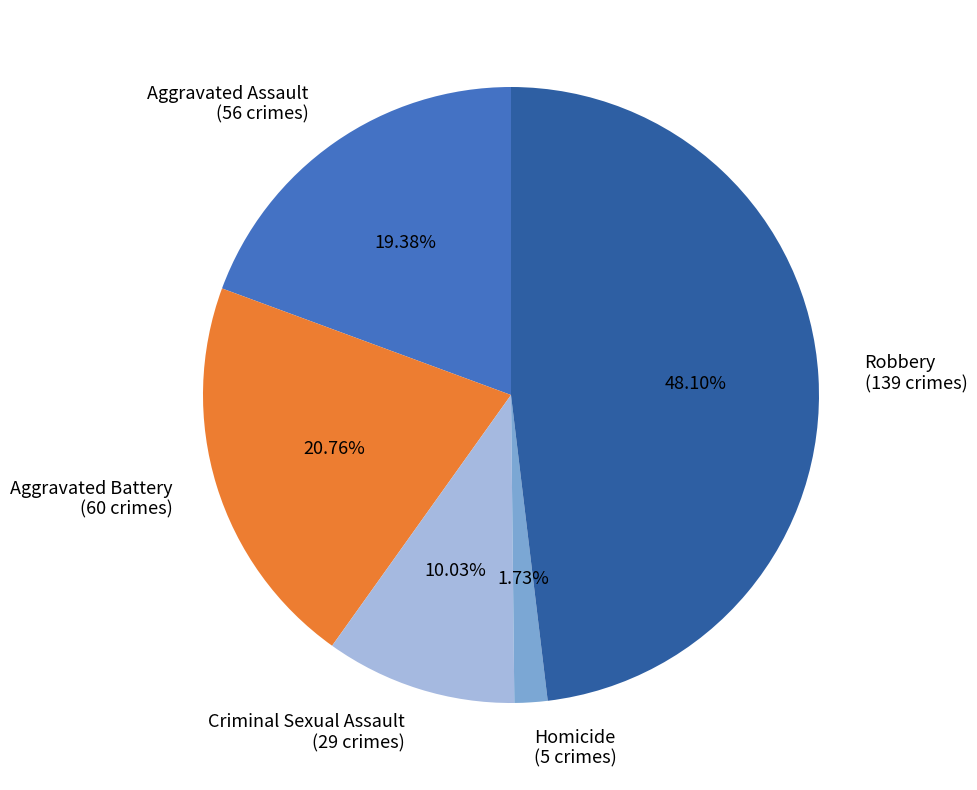

Which category has the biggest portion of the pie?

Robbery